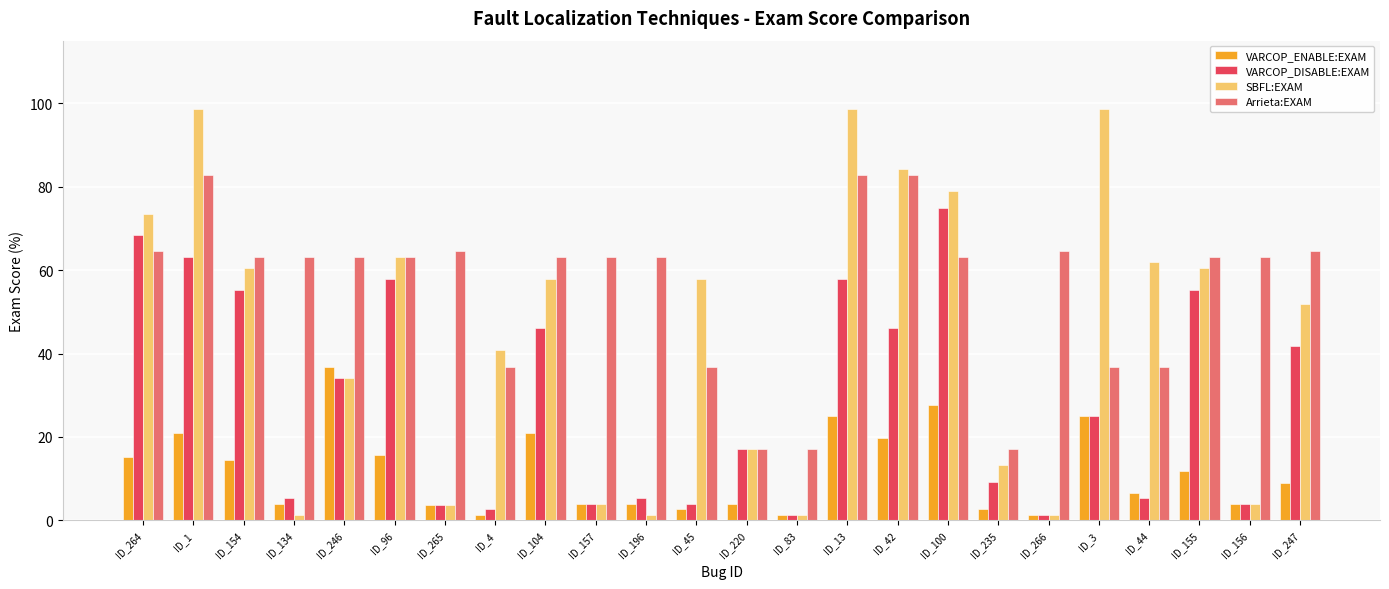

How many bars are there in total?

96